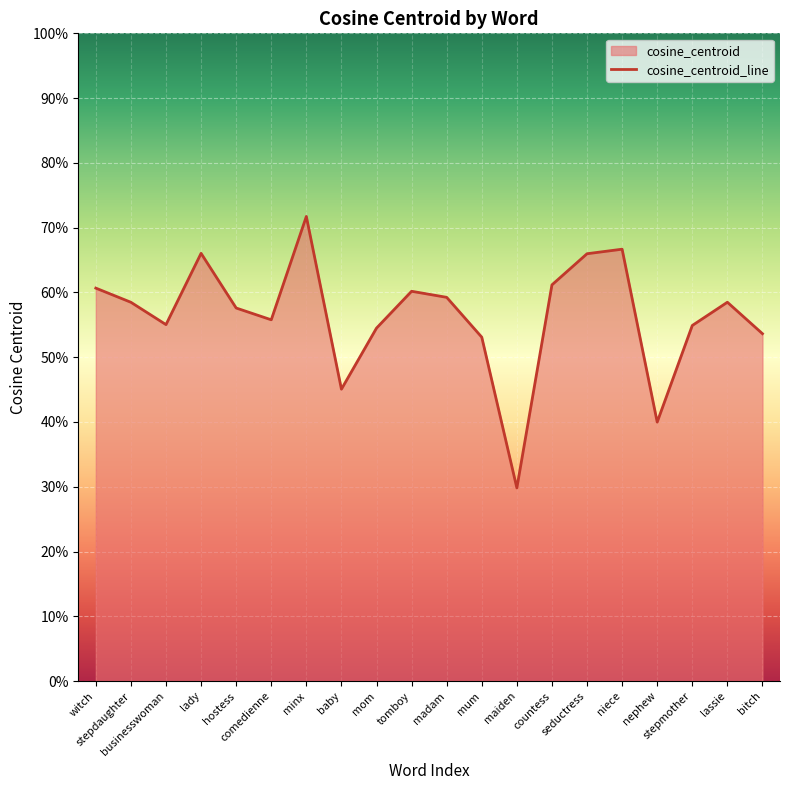

Reading left to right, list all the values displayed in this chart.

witch=0.6	stepdaughter=0.6	businesswoman=0.6	lady=0.7	hostess=0.6	comedienne=0.6	minx=0.7	baby=0.5	mom=0.5	tomboy=0.6	madam=0.6	mum=0.5	maiden=0.3	countess=0.6	seductress=0.7	niece=0.7	nephew=0.4	stepmother=0.5	lassie=0.6	bitch=0.5